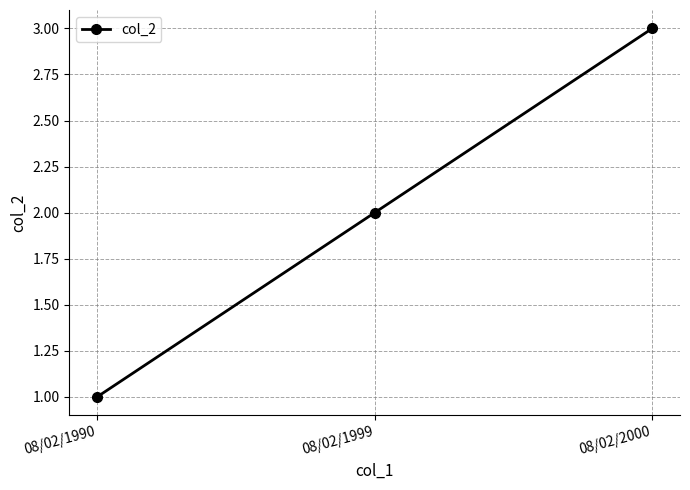

What is the difference between the maximum and minimum values?

2